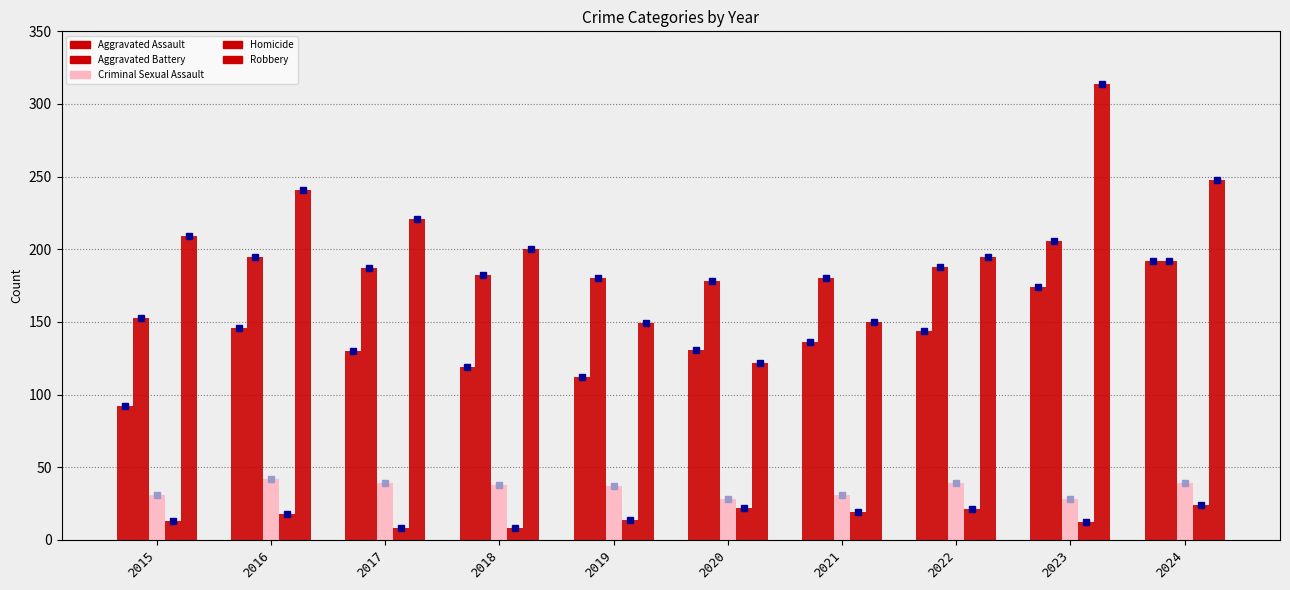

What is the maximum value for Criminal Sexual Assault?

42